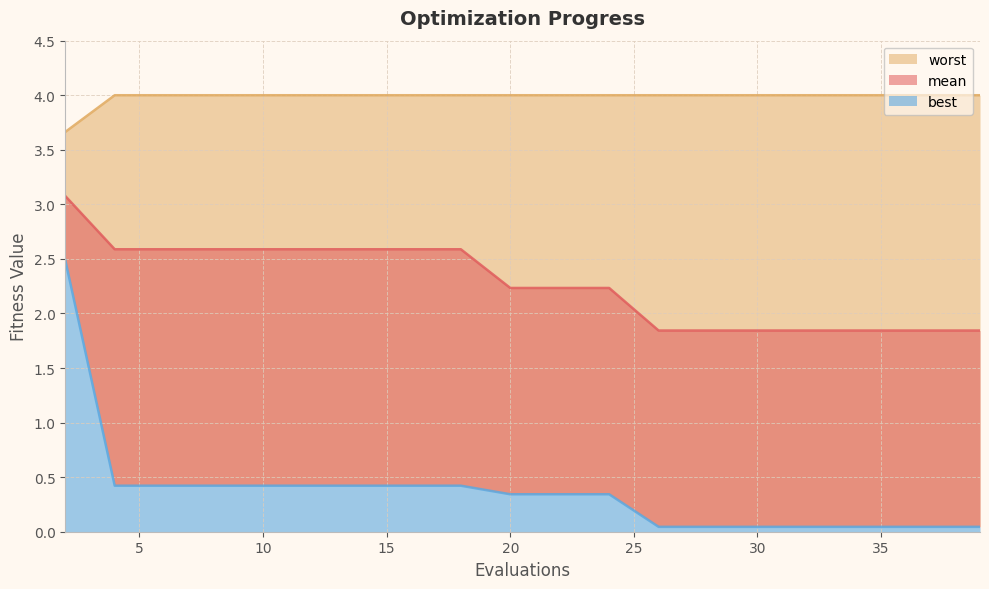

True or false: best and worst intersect in this chart.

False